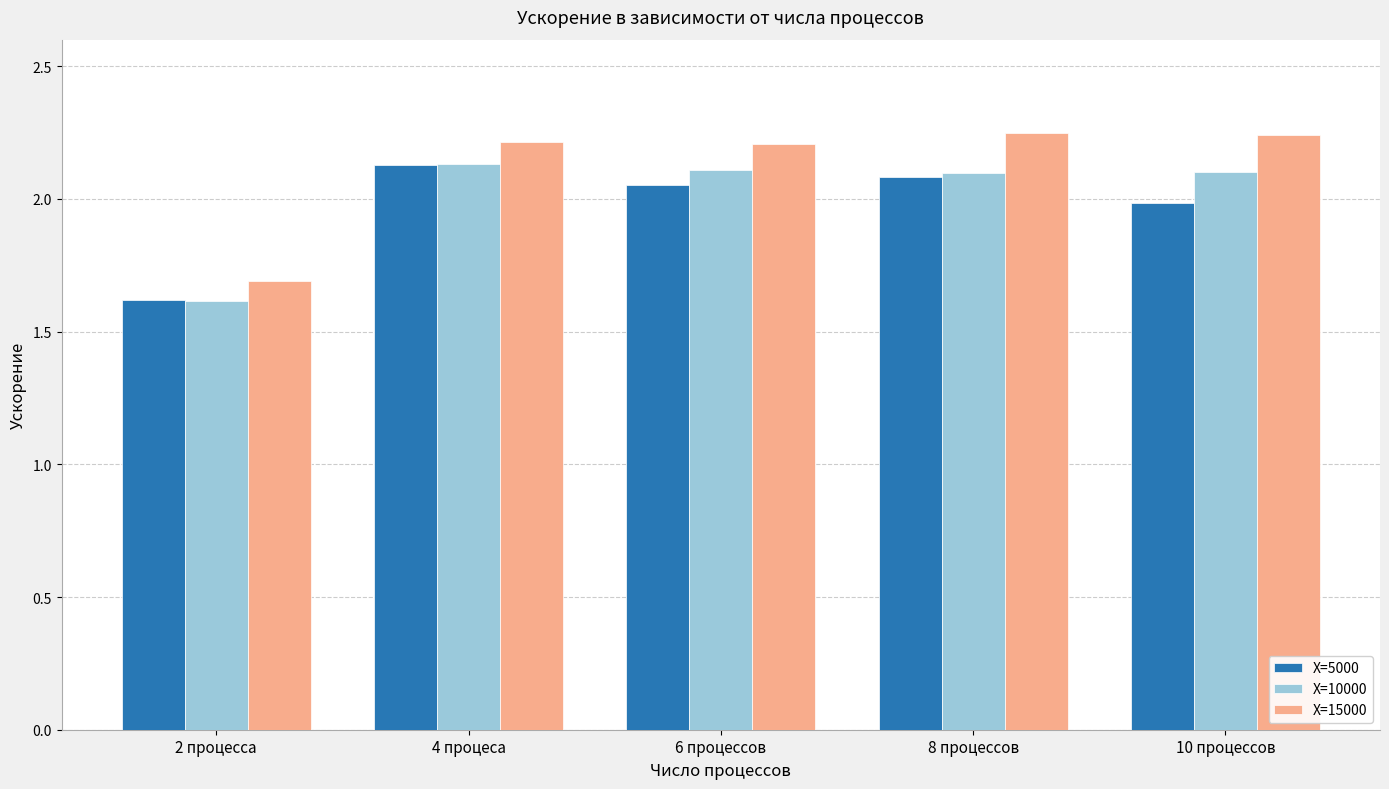

What is the total value across all series at 8 процессов?

6.4